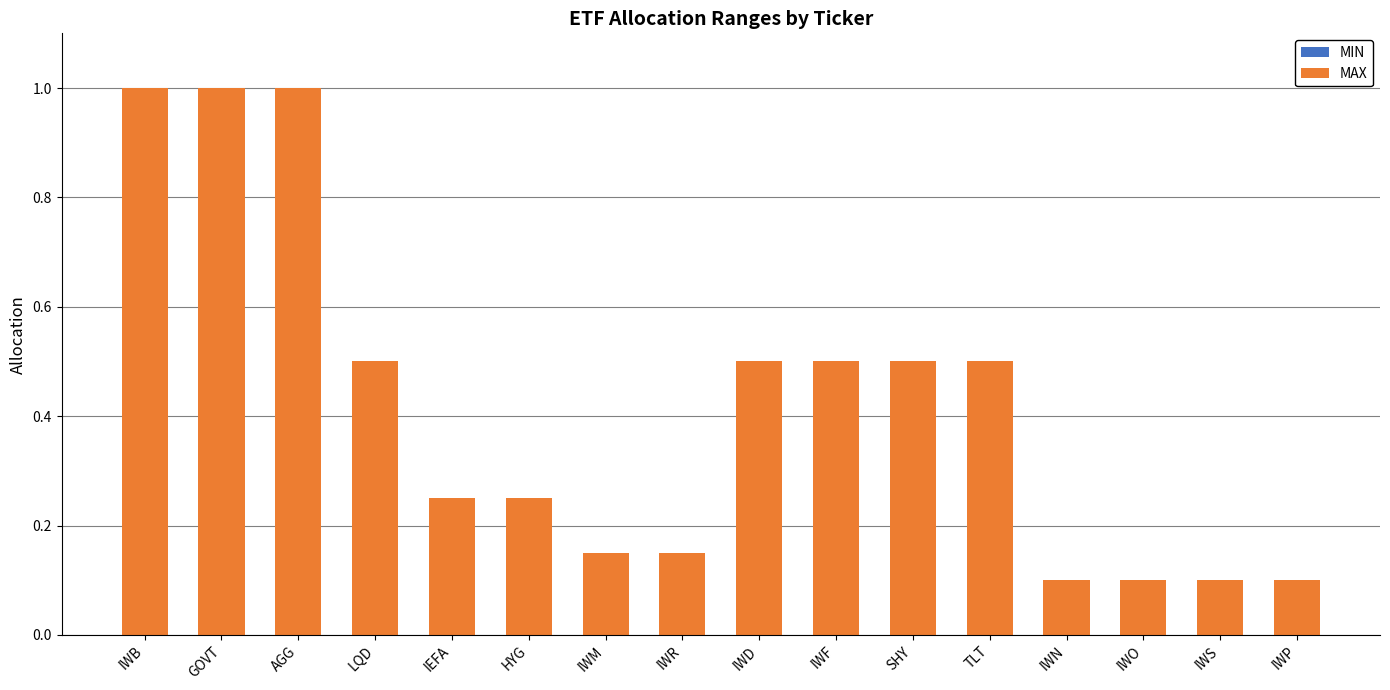

What is the maximum value shown in the chart?

1.0